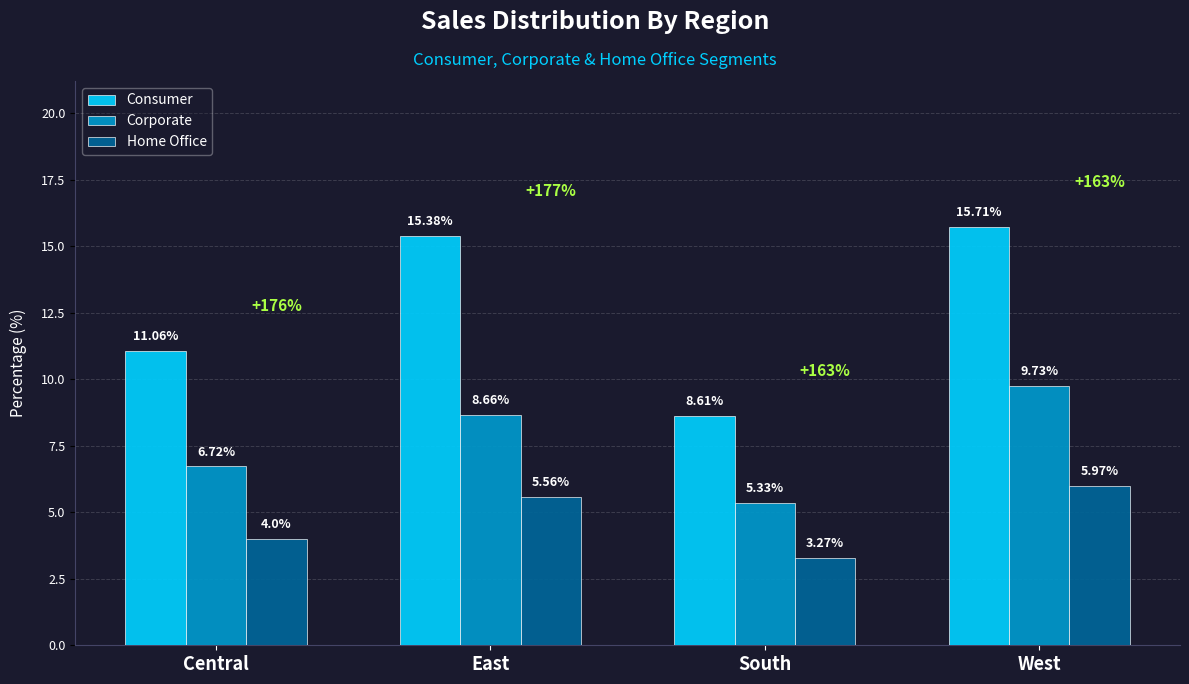

Is the value of Home Office at South greater than the value of Corporate at Central?

No